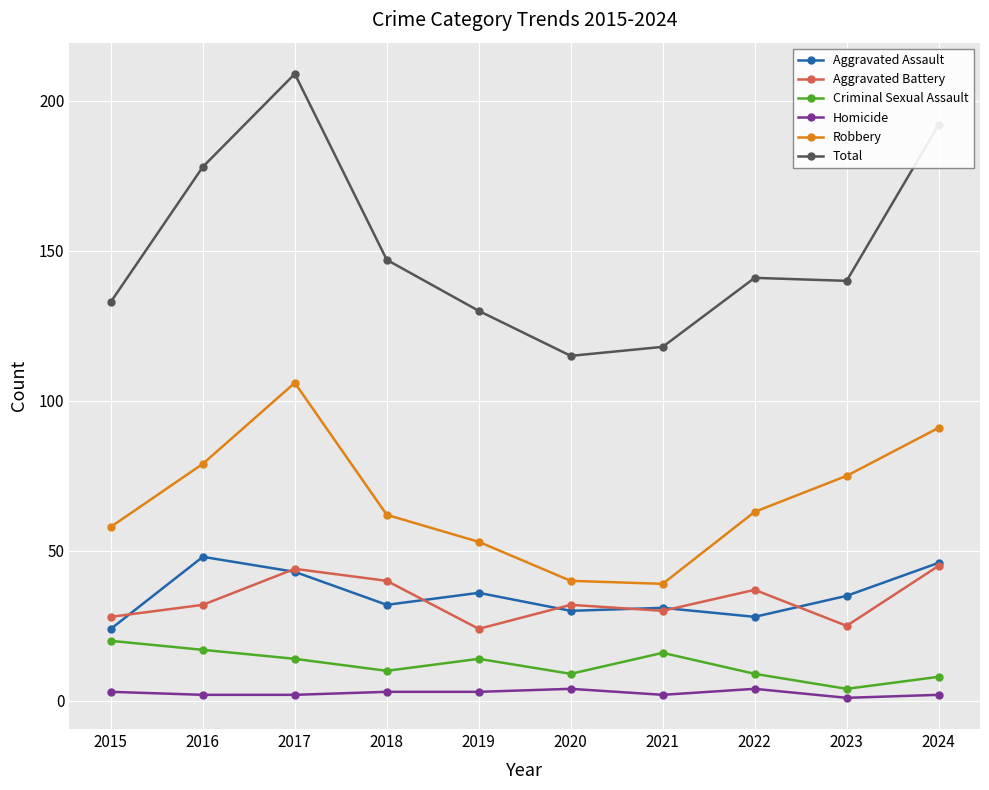

The Criminal Sexual Assault series shows 17 at 2016. True or false?

True